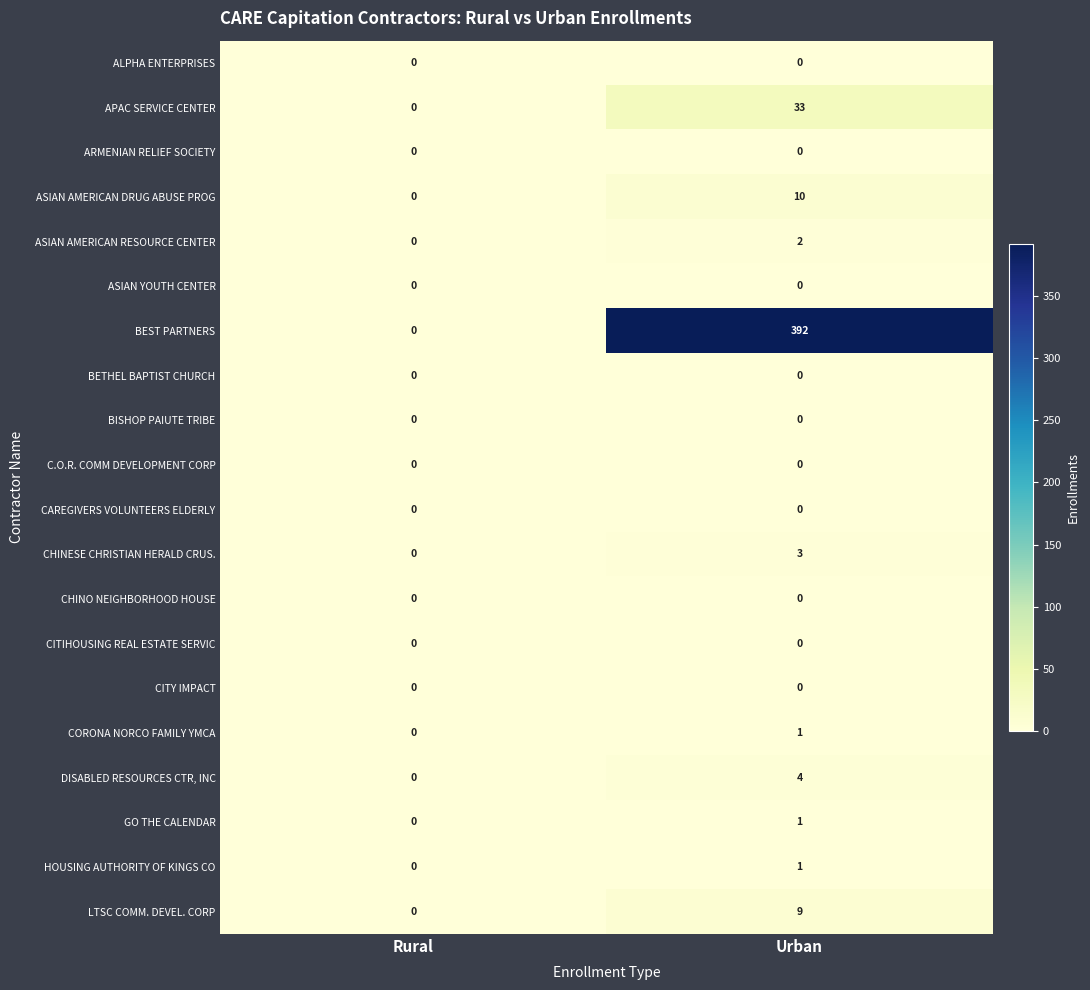

Between Rural and Urban, which series saw the biggest shift?

BEST PARTNERS